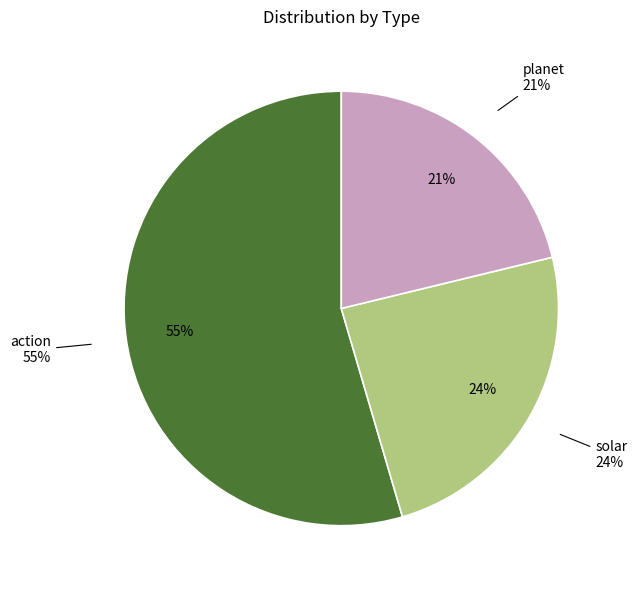

Is it true that planet is 6% of the pie?

False